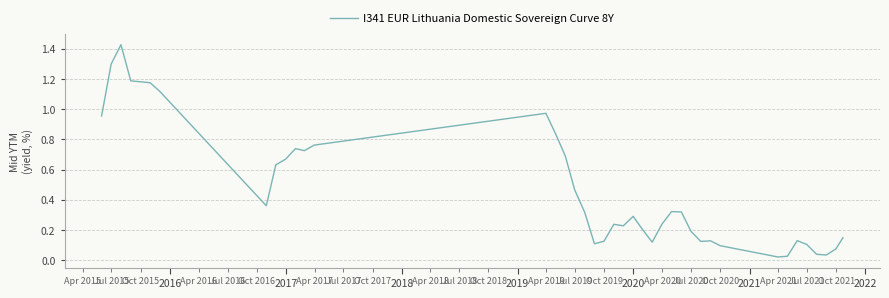

How many lines are shown in the chart?

1